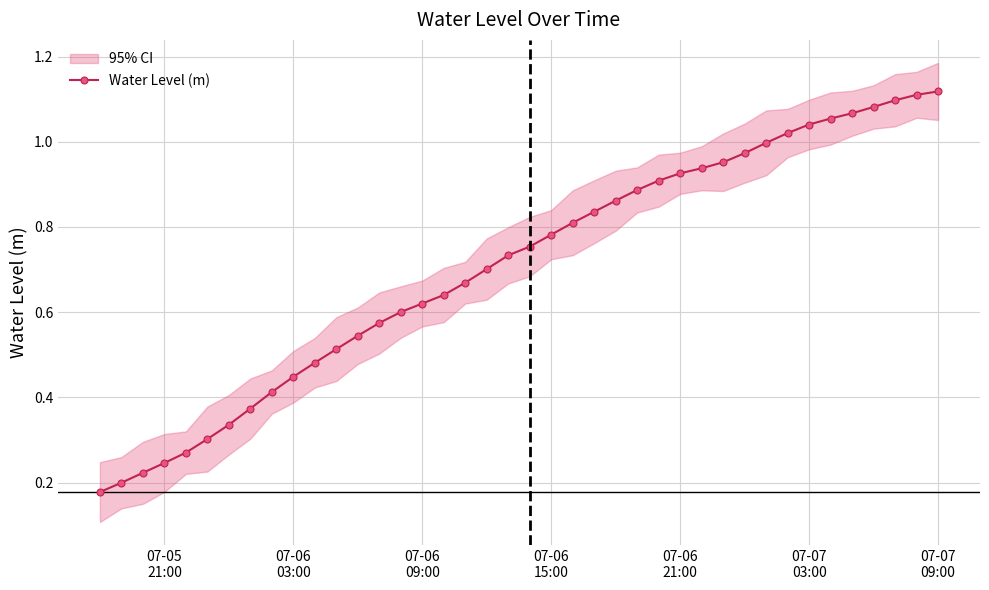

Reading right to left, transcribe all the data shown in this chart.

1.1	1.1	1.1	1.1	1.1	1.1	1.0	1.0	1.0	1.0	1.0	0.9	0.9	0.9	0.9	0.9	0.8	0.8	0.8	0.8	0.7	0.7	0.7	0.6	0.6	0.6	0.6	0.5	0.5	0.5	0.4	0.4	0.4	0.3	0.3	0.3	0.2	0.2	0.2	0.2